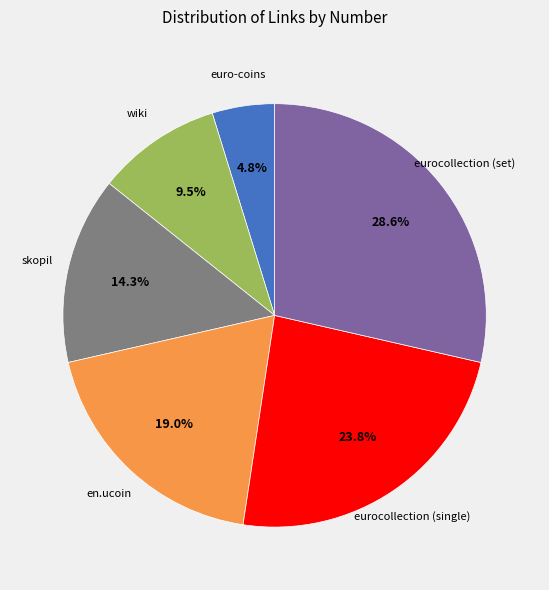

Is there a majority slice in this chart?

No